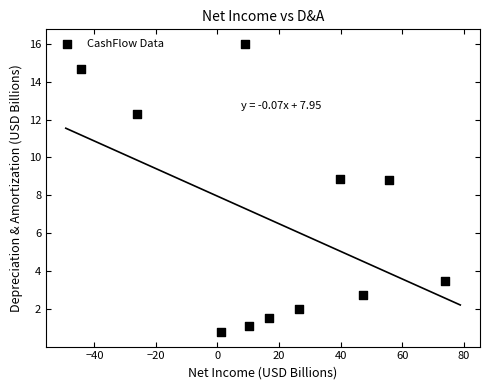

What is the average X value?

19.0